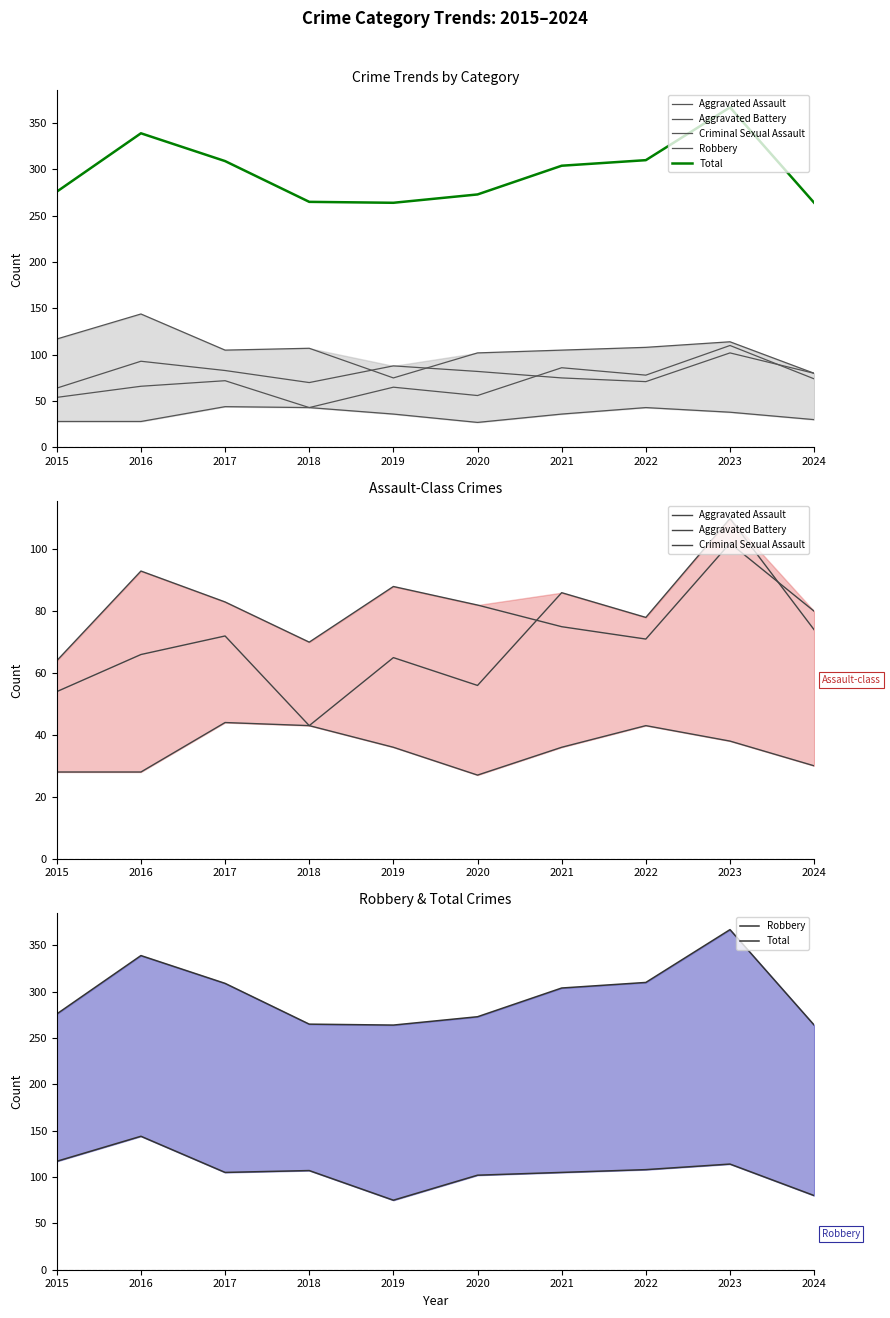

Between 2021 and 2024, which series saw the biggest shift?

Total